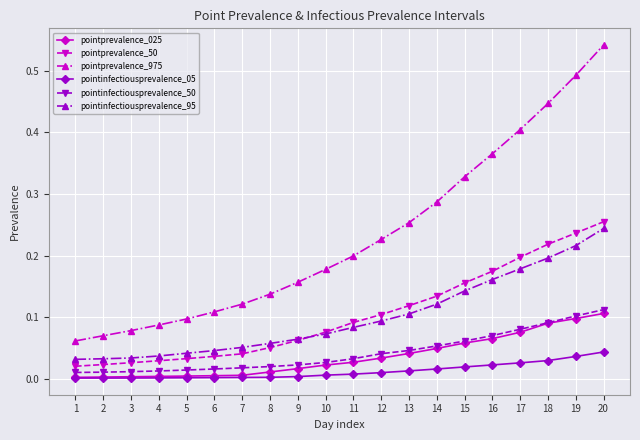

The value of pointinfectiousprevalence_95 at 7 is 0.1. True or false?

True